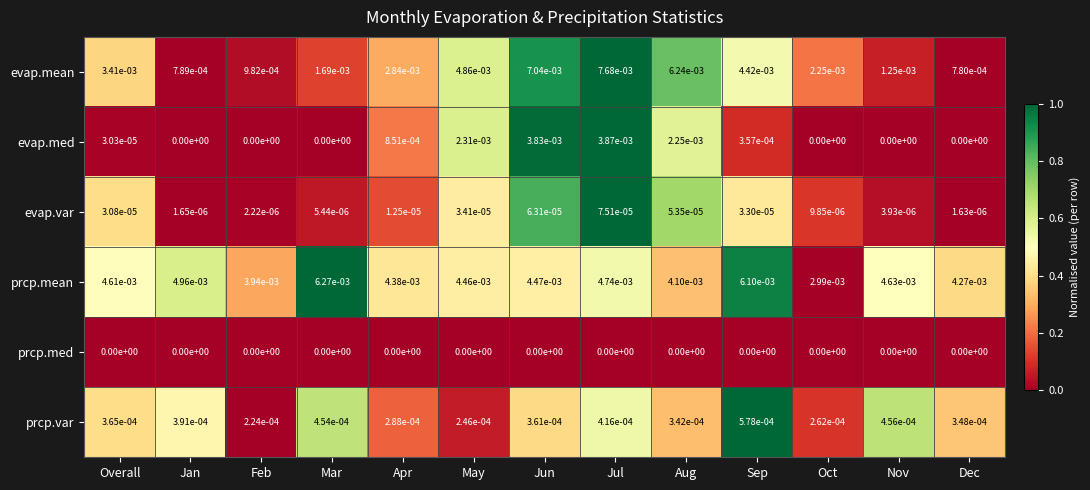

The evap.mean series shows 0.0 at Dec. True or false?

True